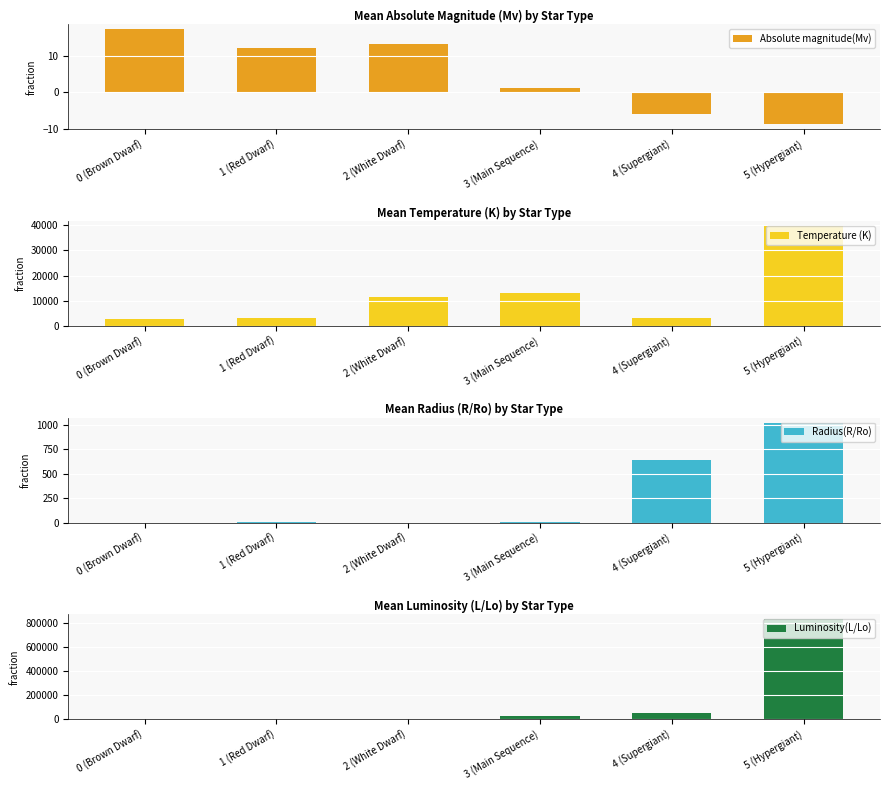

What is the value of the Absolute magnitude(Mv) bar at the 2nd from the left?

12.1